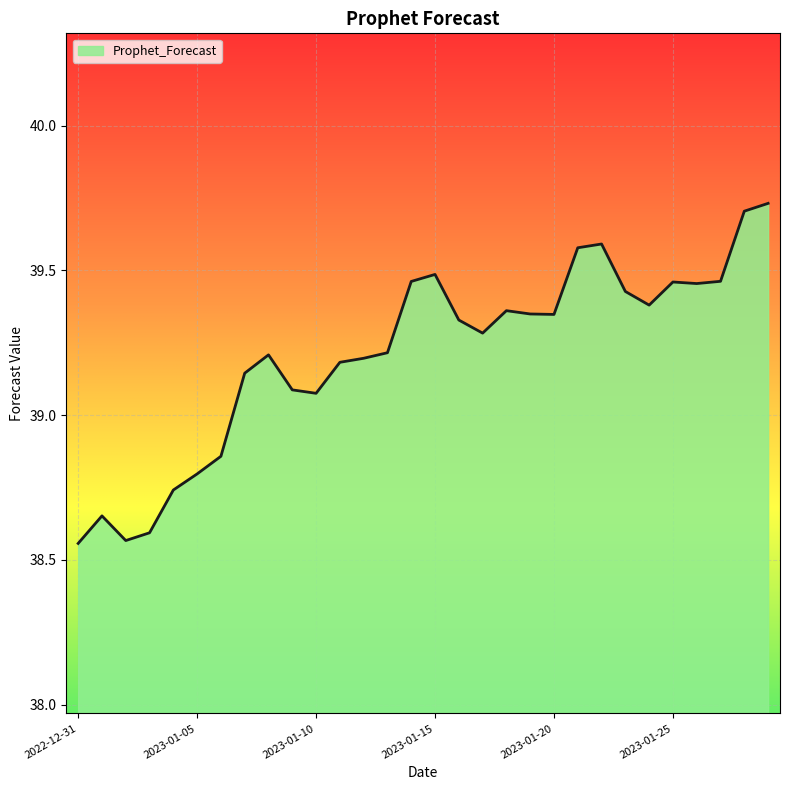

What is the difference between the maximum and minimum values?

1.2